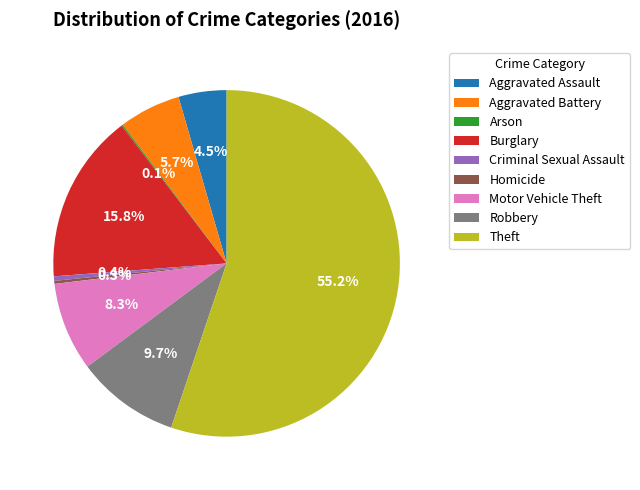

To the nearest percent, what is the difference between the Aggravated Battery and Homicide slice percentages?

5%